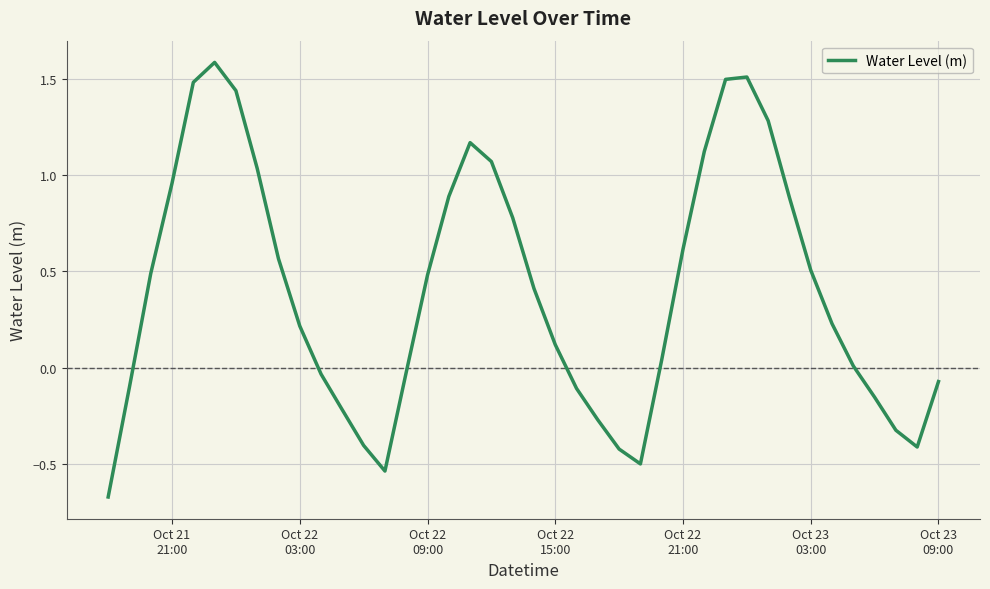

What is the maximum value shown in the chart?

1.6